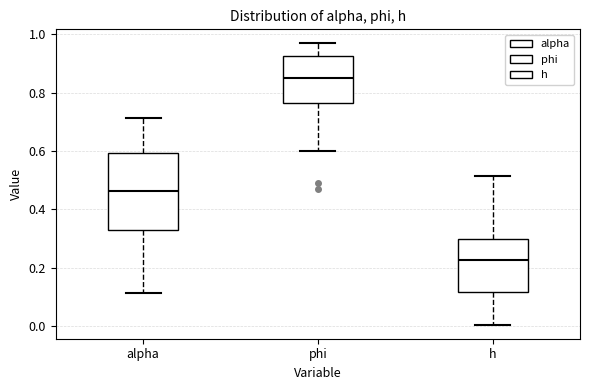

Where does the median line of the box for alpha sit on the y-axis? The values are not printed on the chart, so give them approximately, as read against the axis.

0.46